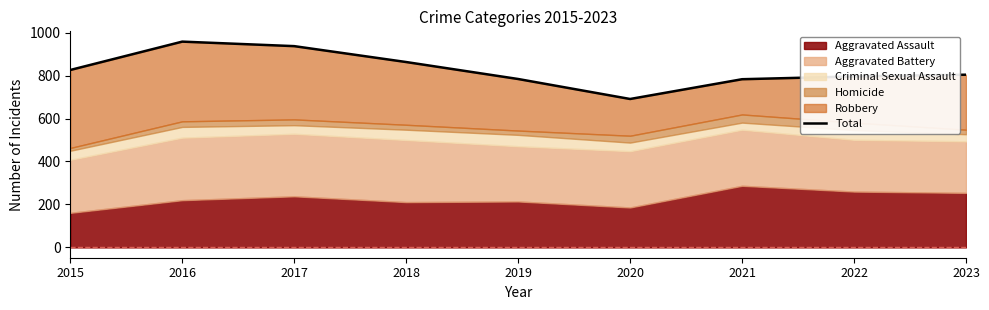

Is it true that the value at 2021 is 1351?

False